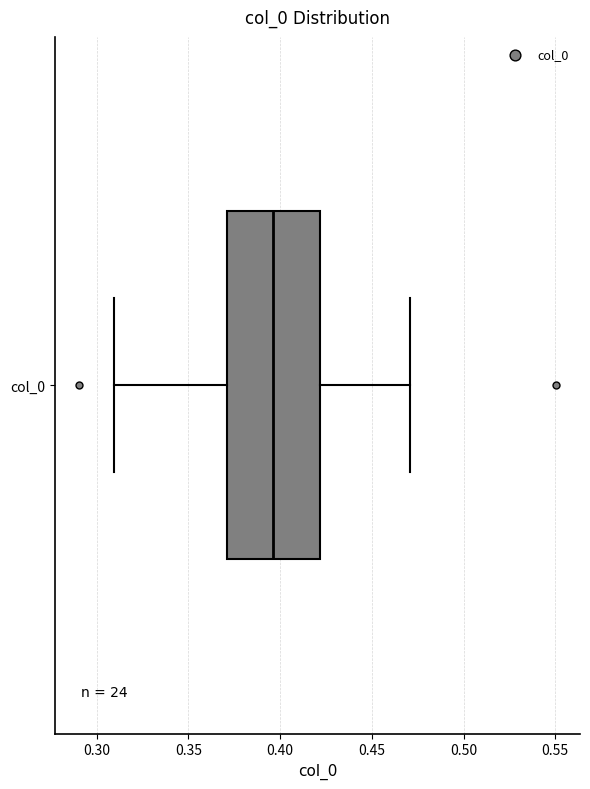

Where does the median line of the box for col_0 sit on the x-axis? The values are not printed on the chart, so give them approximately, as read against the axis.

0.395